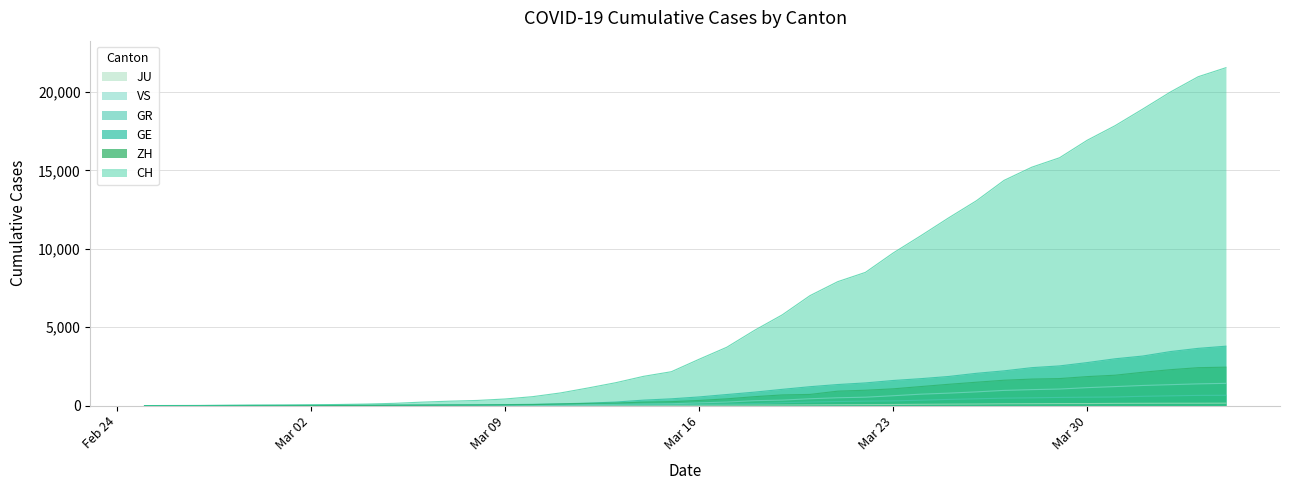

What is the maximum value shown in the chart?

21554